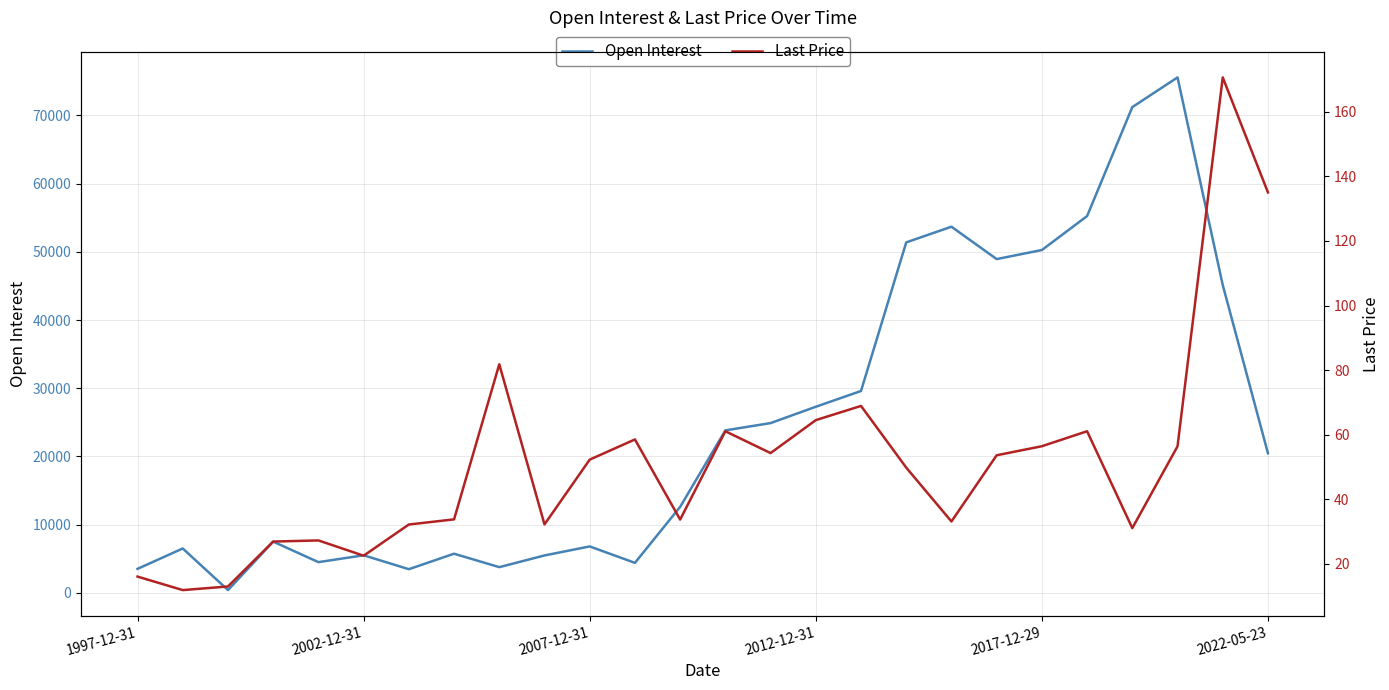

What is the highest value of the Open Interest series?

75583